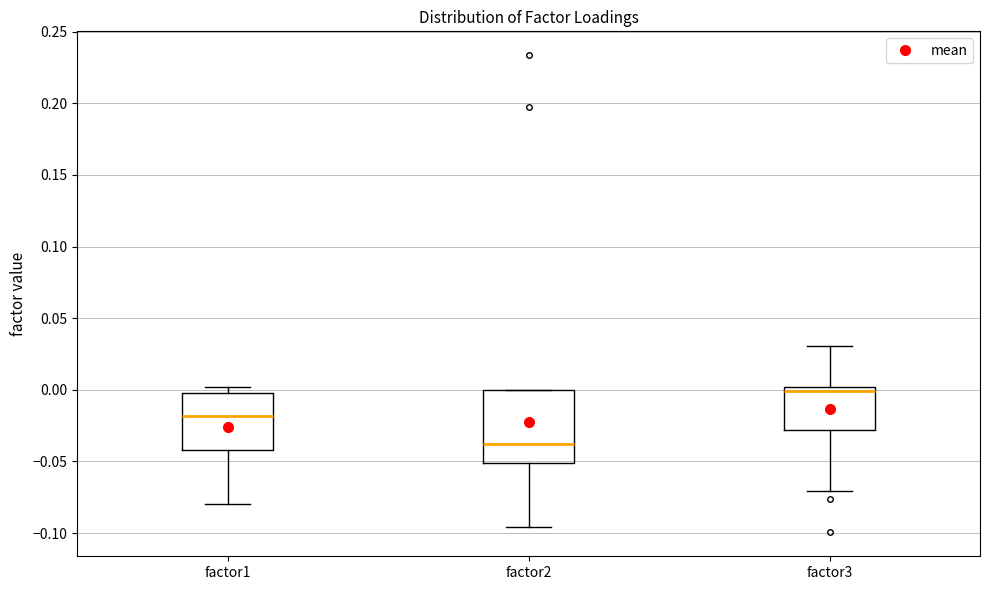

Which box's median line is the highest?

factor3